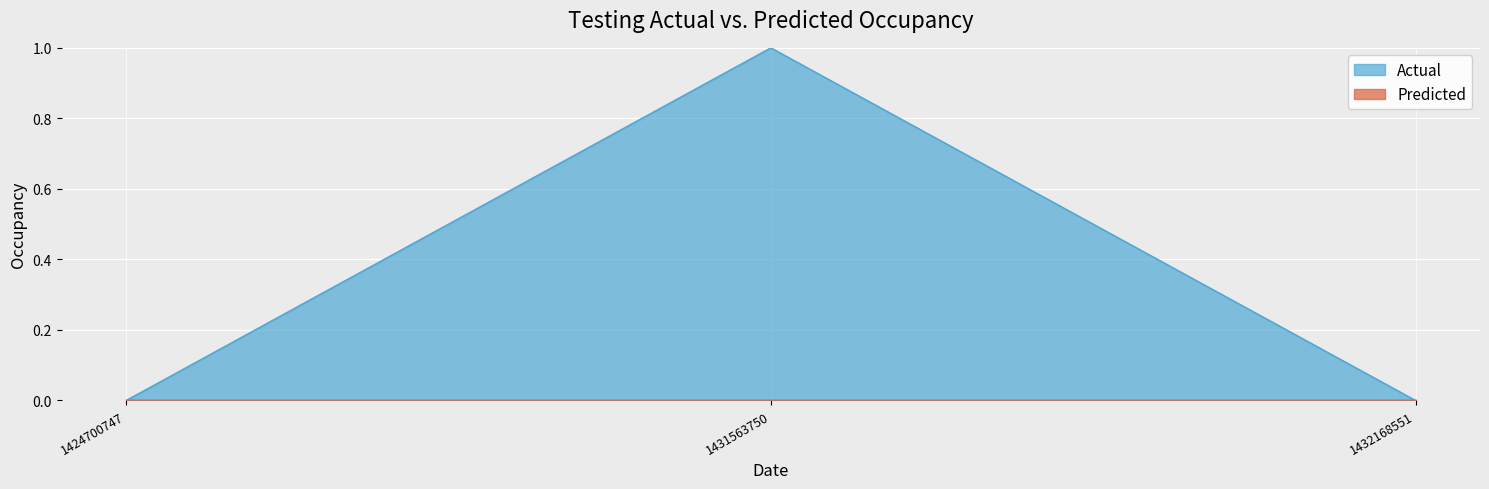

Which has a higher value, 1431563750 or 1424700747?

1431563750